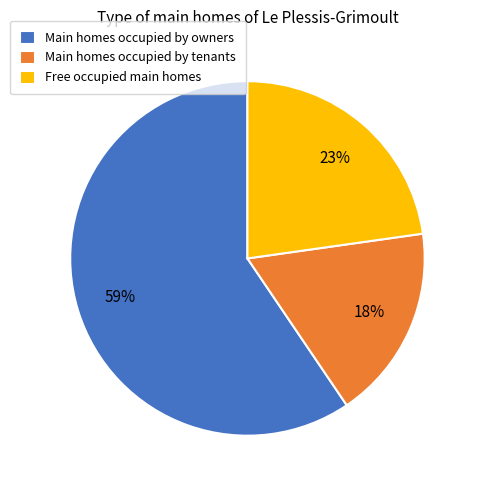

Which category accounts for the majority?

Main homes occupied by owners